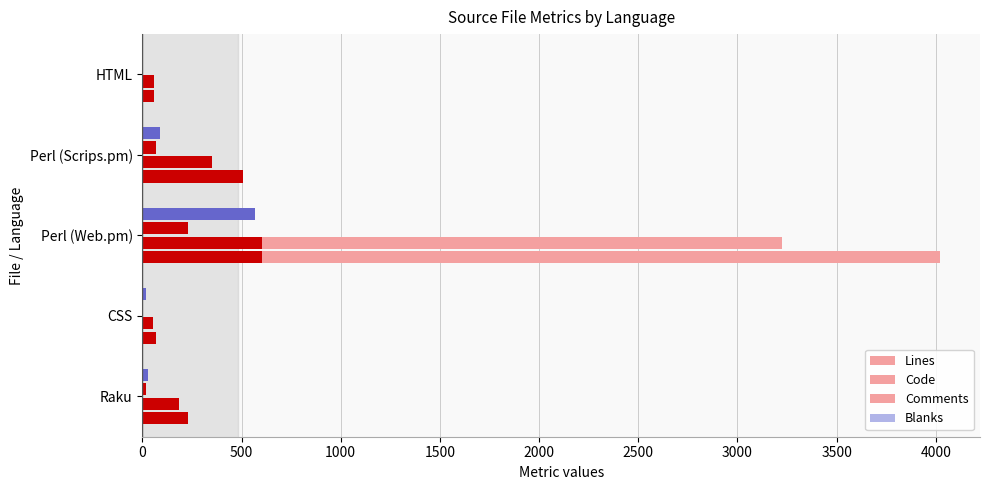

At CSS, list the series in order from smallest to largest.

Comments, Blanks, Code, Lines